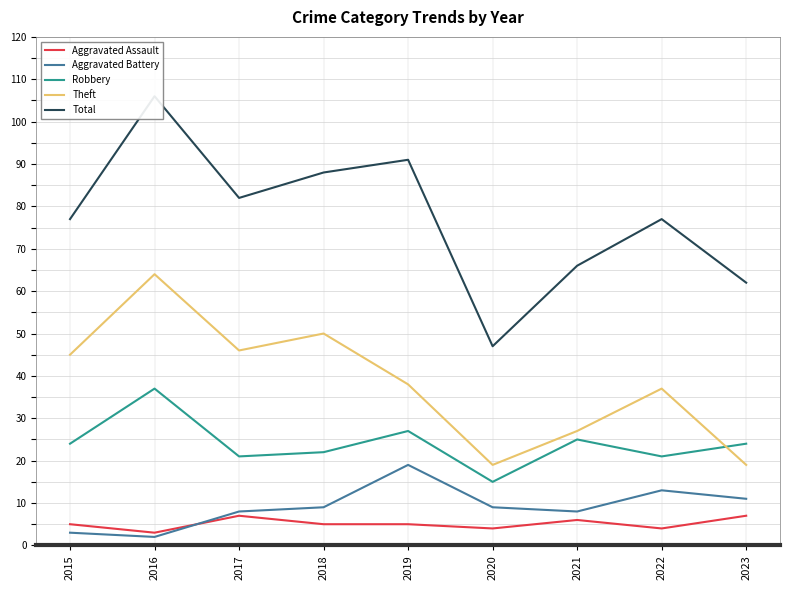

Where is the first local minimum for Theft?

2017